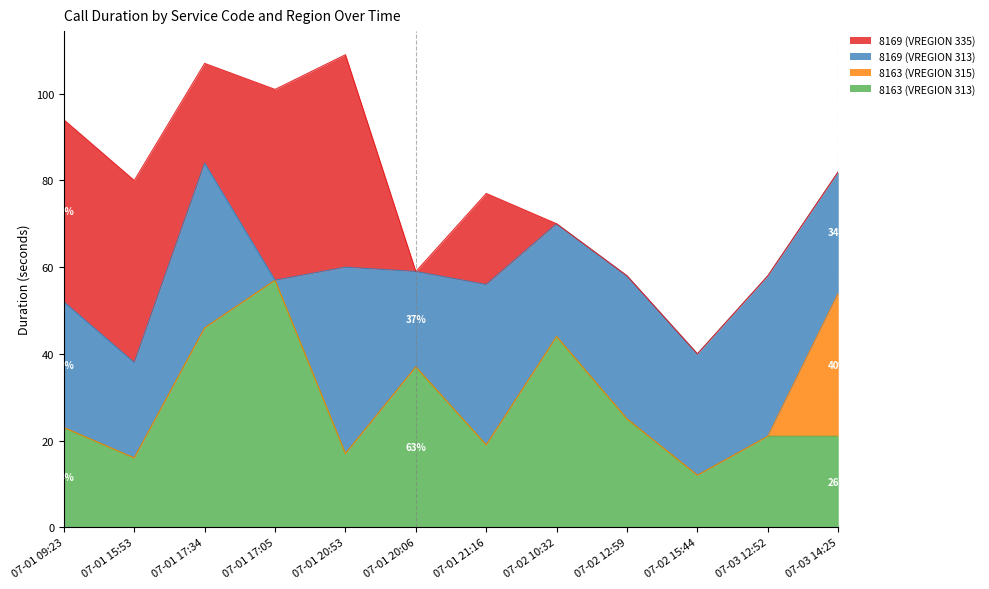

What is the sum of all 8163 (VREGION 315) values?

33